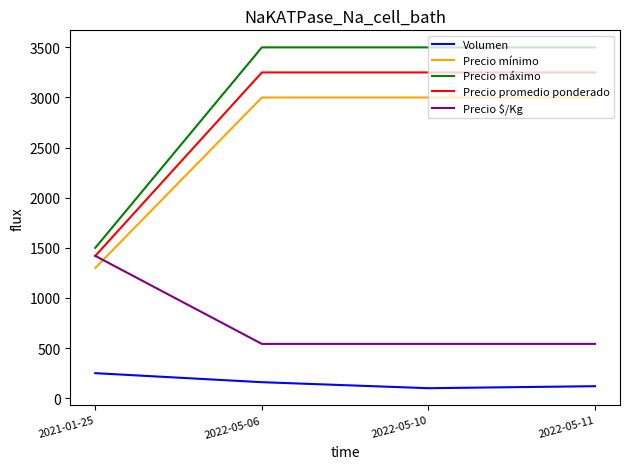

List the series in order of their peak value, highest first.

Precio máximo, Precio promedio ponderado, Precio mínimo, Precio $/Kg, Volumen